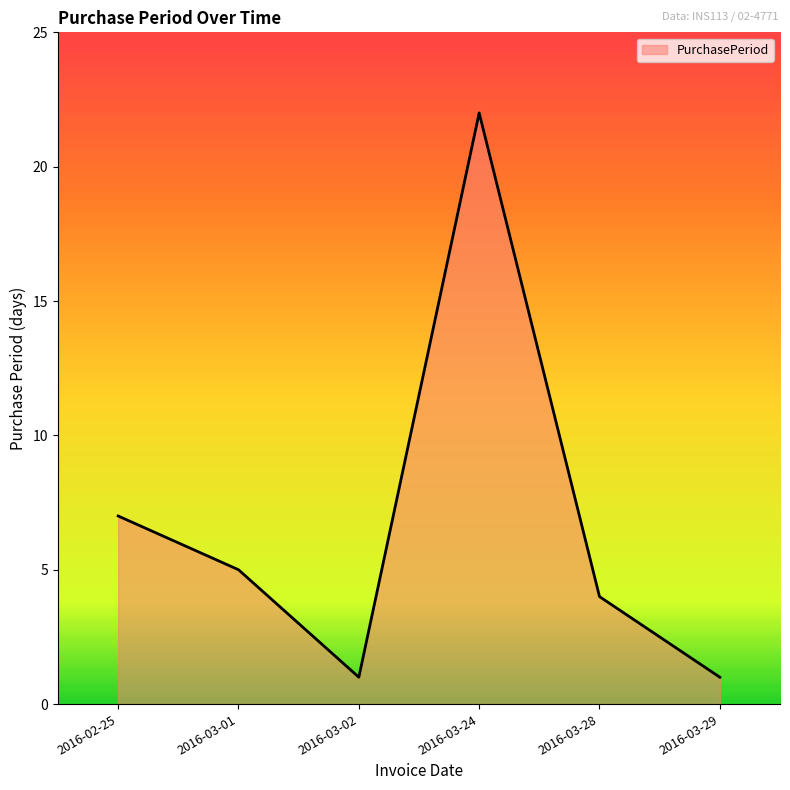

How many series are shown in this chart?

1